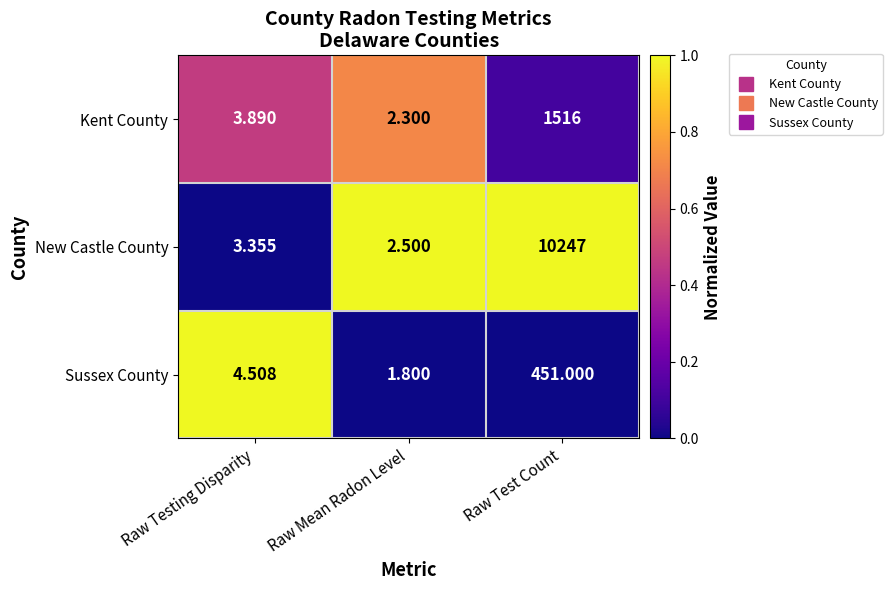

Count the number of data series in this chart.

3